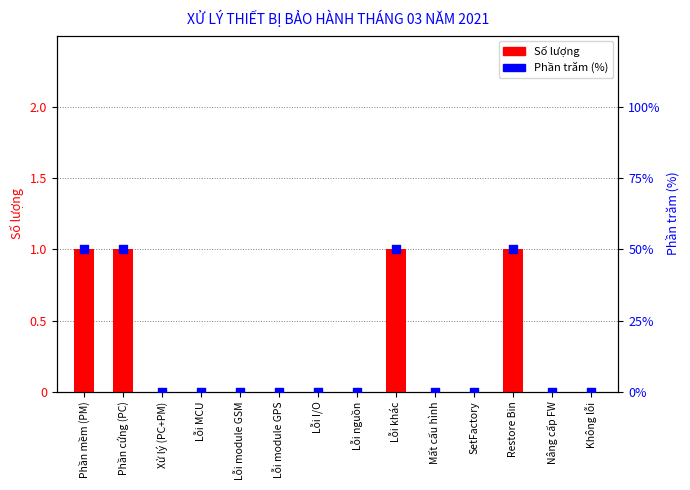

Which series has the largest total across all categories?

Phần trăm (%)